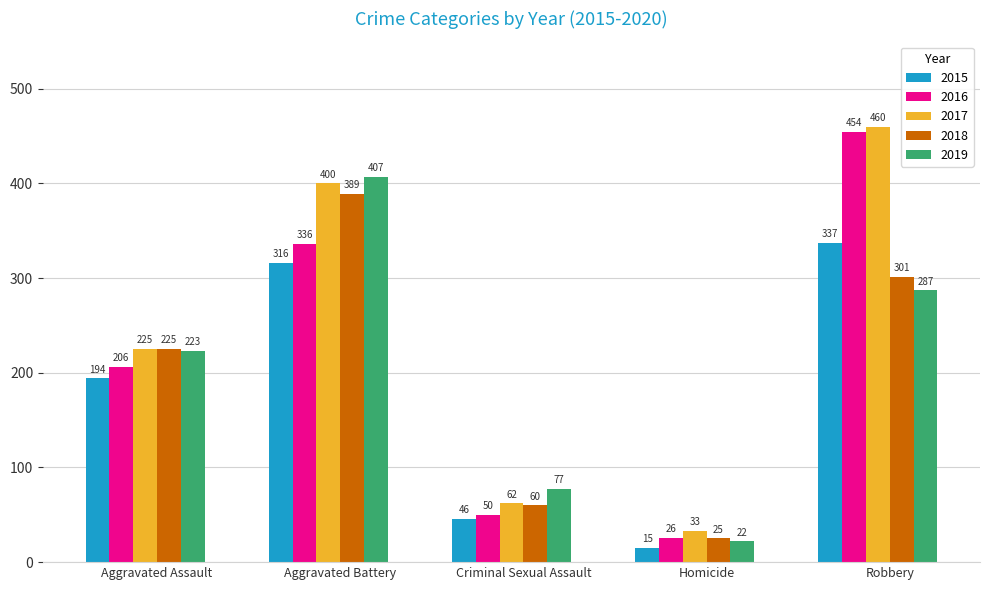

At which category is the sum across all series the highest?

Aggravated Battery